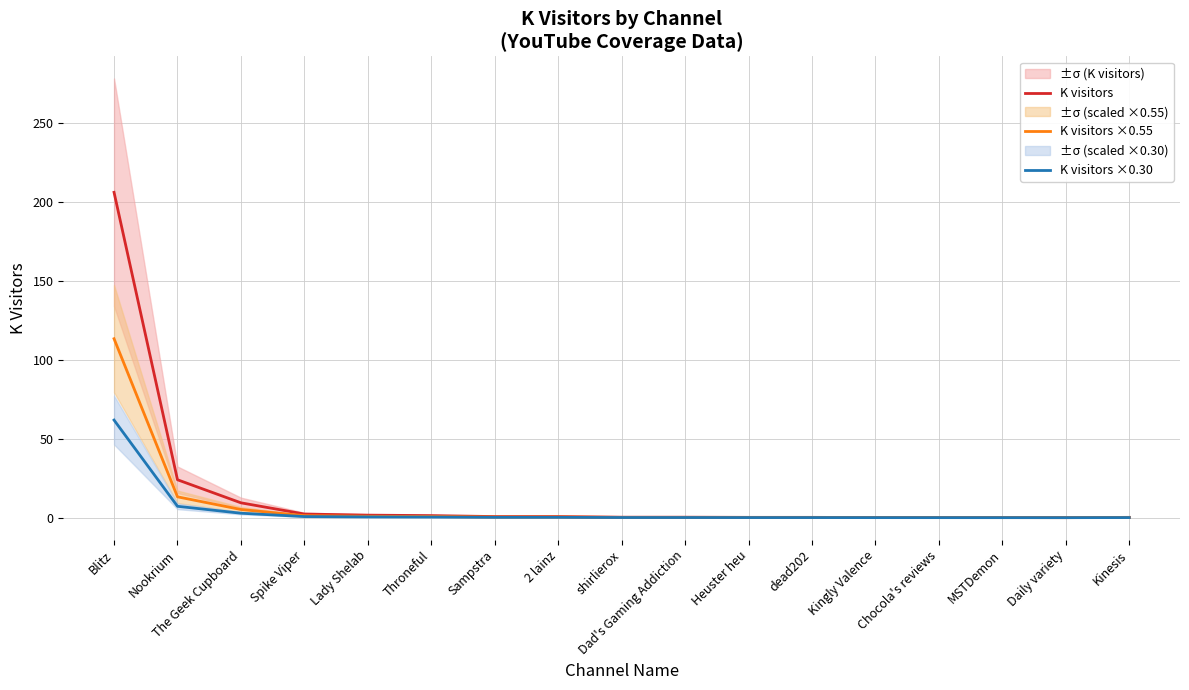

What is the label of the 7th point from the left?

Sampstra